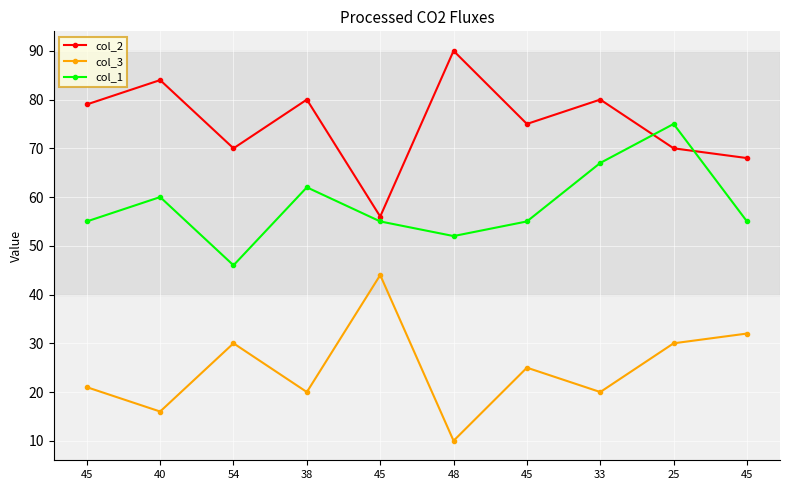

How many lines are shown in the chart?

3